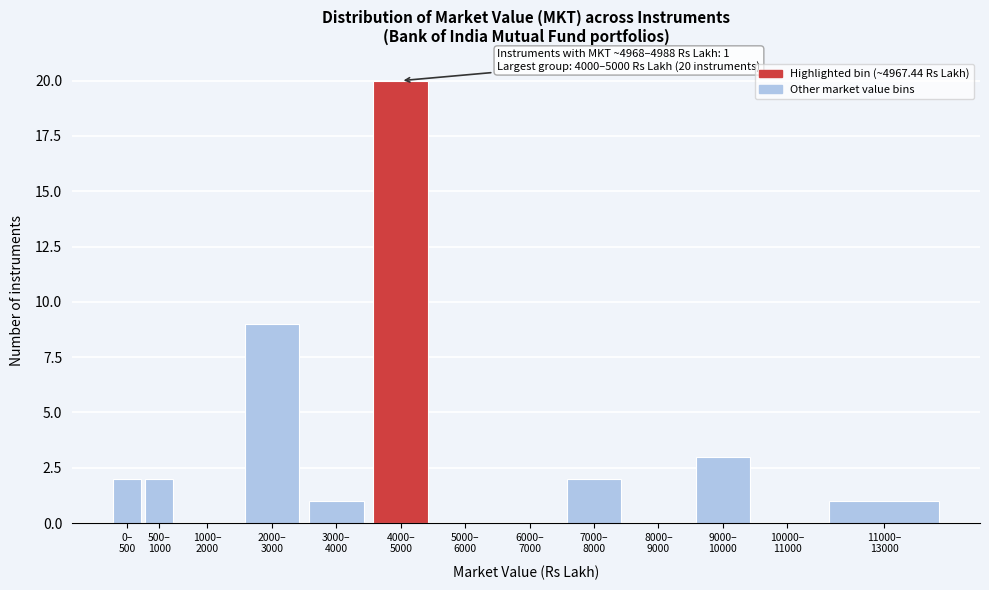

What is the greatest value displayed?

20